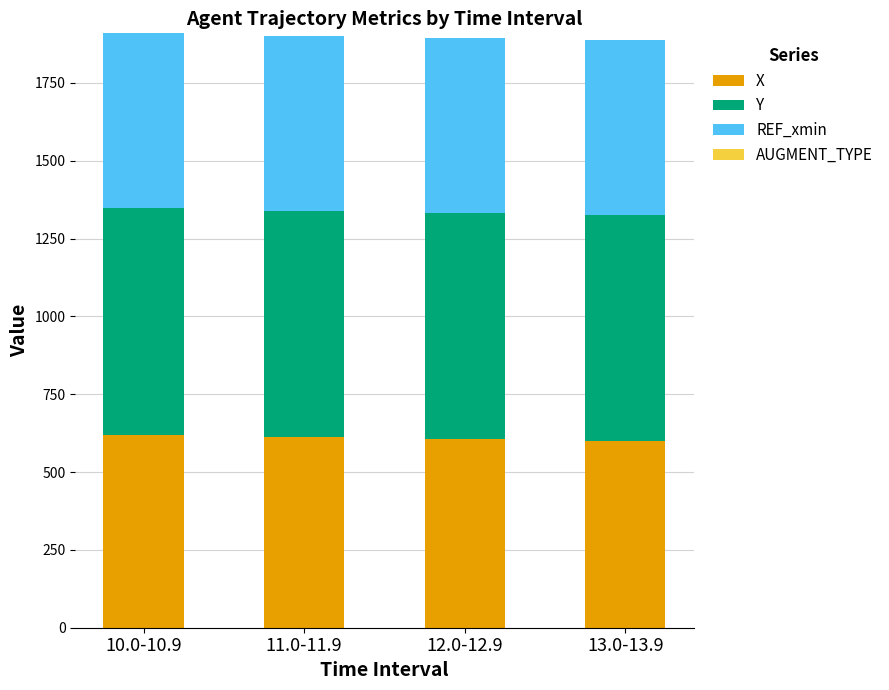

What is the total value across all series at 12.0-12.9?

1893.7